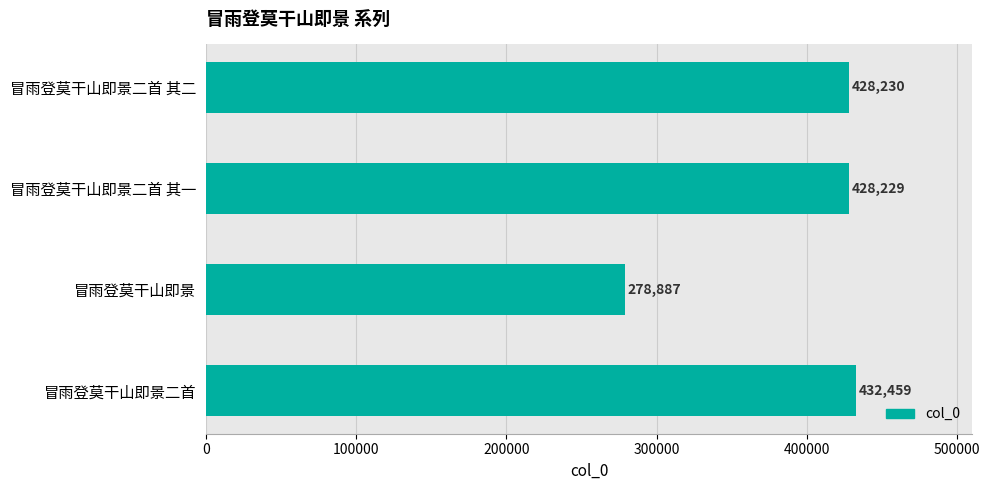

What is the value of the 1st bar from the top?

428230